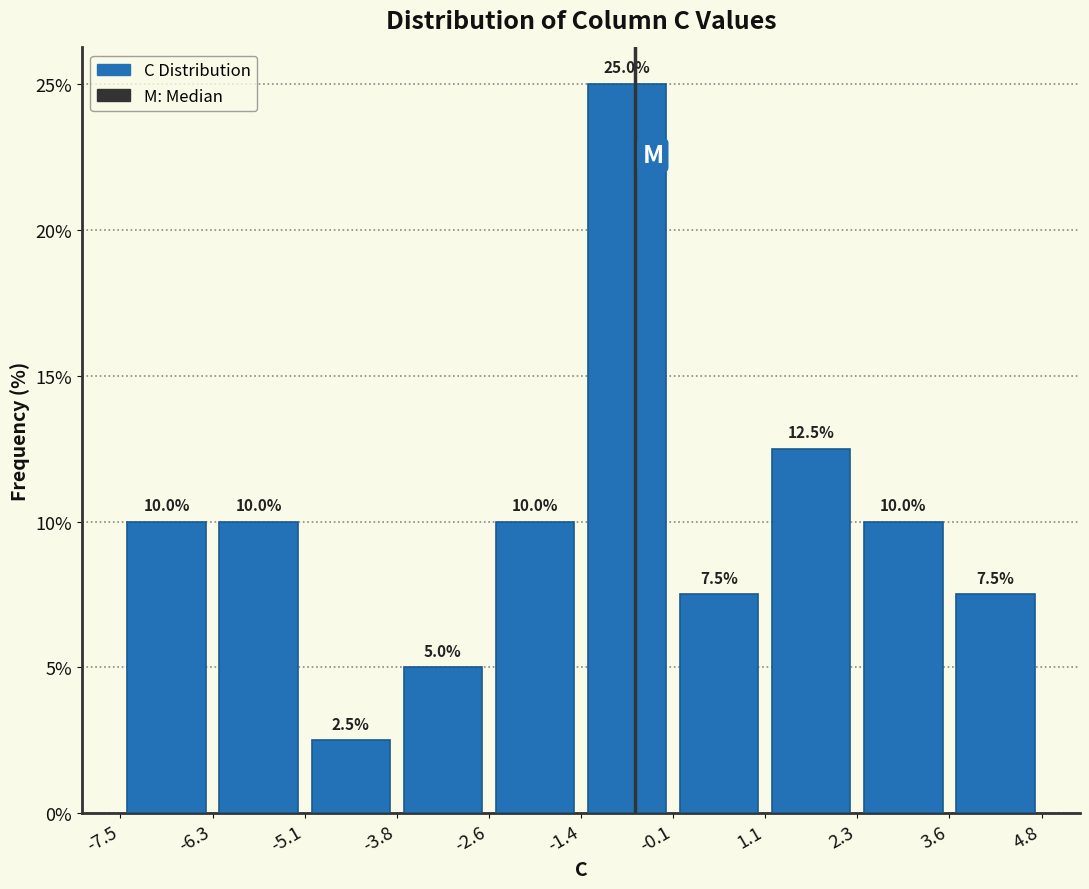

Reading left to right, list every bar in this chart as the range it spans on the x-axis followed by its height.

-7.5 to -6.3: 10.0
-6.3 to -5.1: 10.0
-5.1 to -3.8: 2.5
-3.8 to -2.6: 5.0
-2.6 to -1.4: 10.0
-1.4 to -0.1: 25.0
-0.1 to 1.1: 7.5
1.1 to 2.3: 12.5
2.3 to 3.6: 10.0
3.6 to 4.8: 7.5